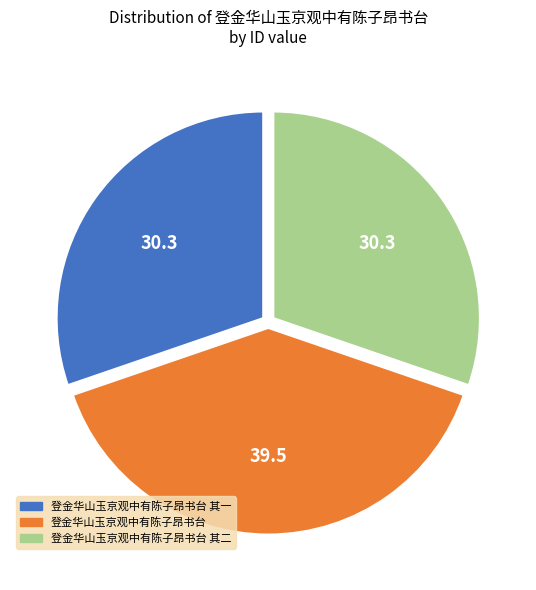

Combined, do 登金华山玉京观中有陈子昂书台 and 登金华山玉京观中有陈子昂书台 其一 account for over 50%?

Yes